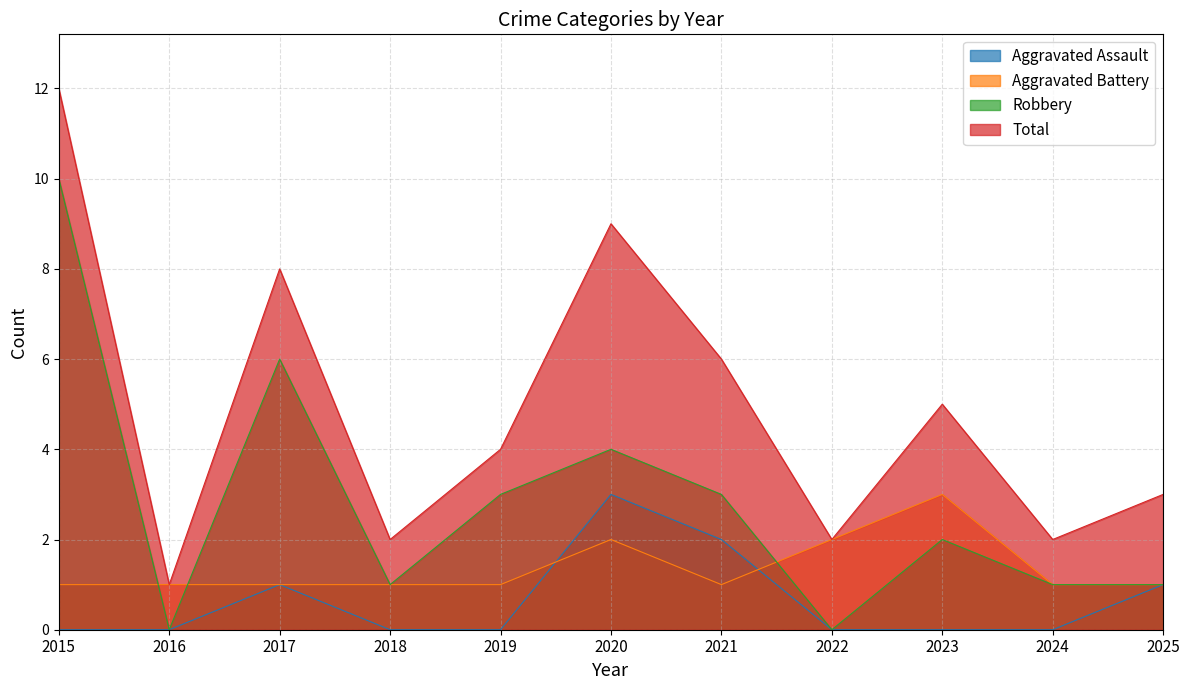

What is the value of the Aggravated Battery point at the 8th from the left?

2